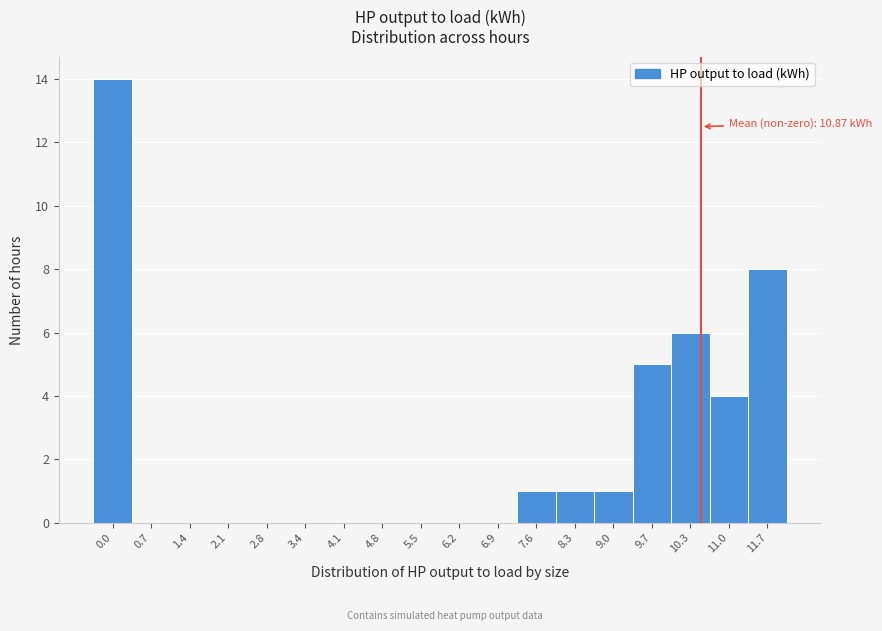

Reading left to right, list all the values displayed in this chart.

0.0=14	0.7=0	1.4=0	2.1=0	2.8=0	3.4=0	4.1=0	4.8=0	5.5=0	6.2=0	6.9=0	7.6=1	8.3=1	9.0=1	9.7=5	10.3=6	11.0=4	11.7=8